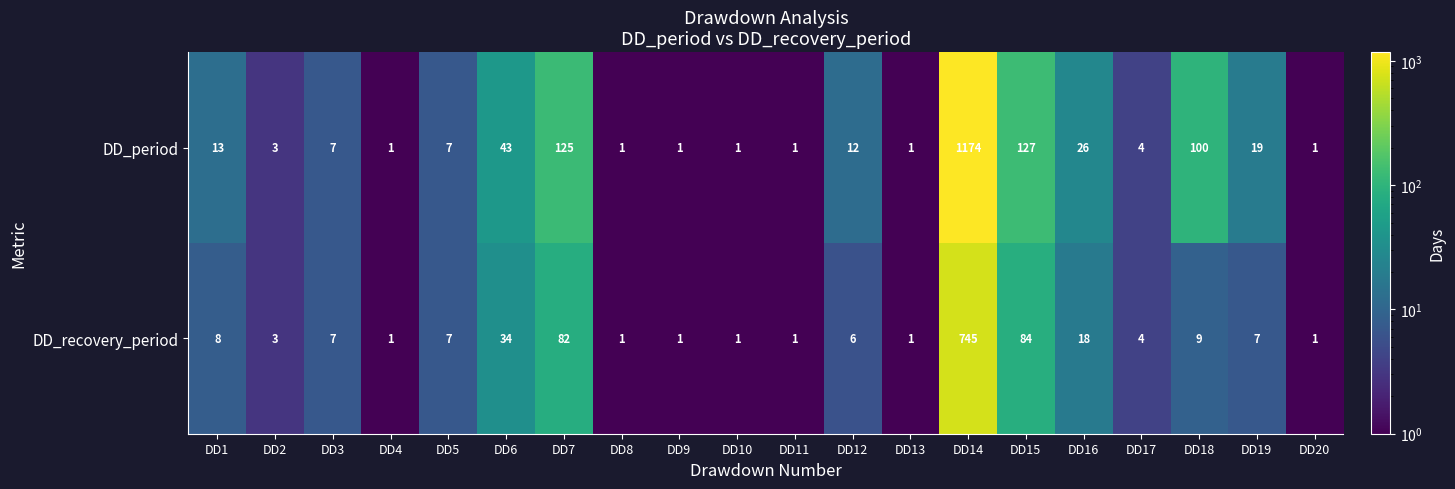

Rank the series at DD6 from highest to lowest value.

DD_period, DD_recovery_period